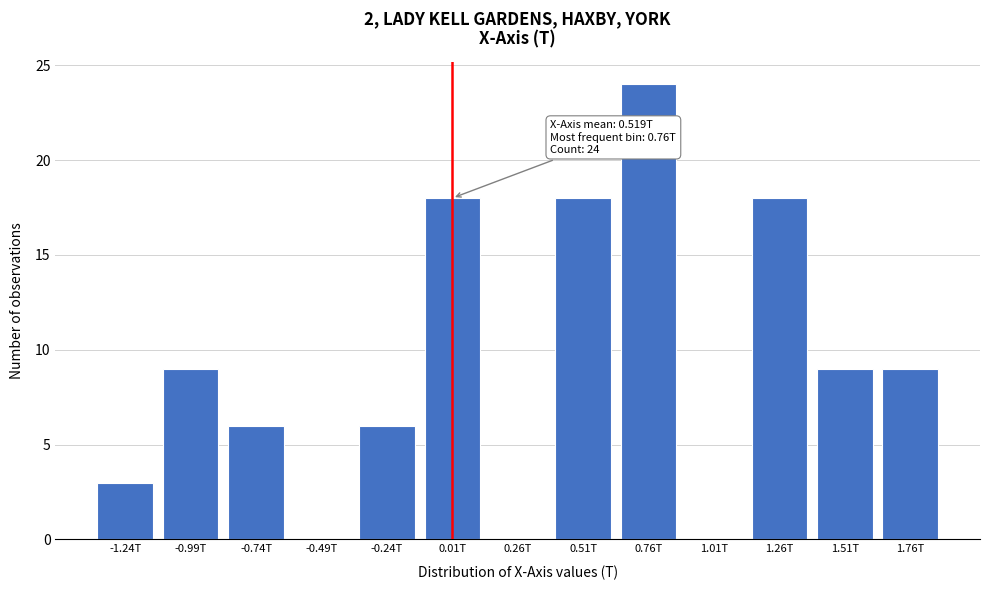

Reading right to left, transcribe all the data shown in this chart.

1.76T=9	1.51T=9	1.26T=18	1.01T=0	0.76T=24	0.51T=18	0.26T=0	0.01T=18	-0.24T=6	-0.49T=0	-0.74T=6	-0.99T=9	-1.24T=3